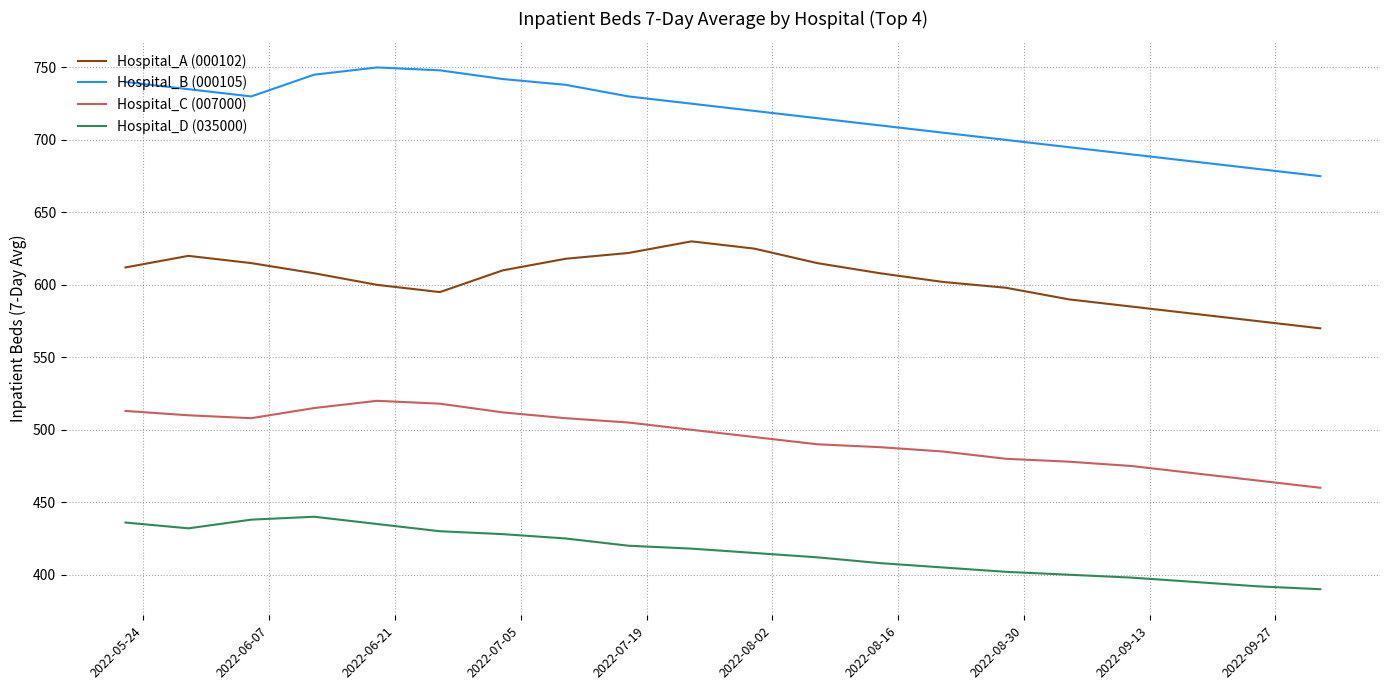

How many interior local peaks does the Hospital_A (000102) series have?

2